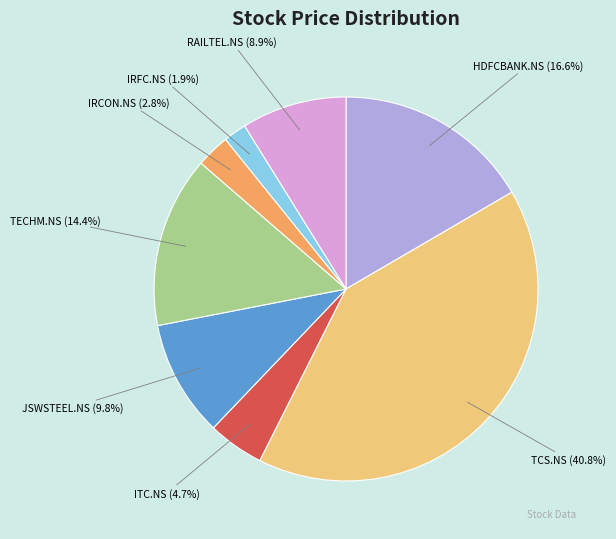

What is the largest slice in the pie chart?

TCS.NS